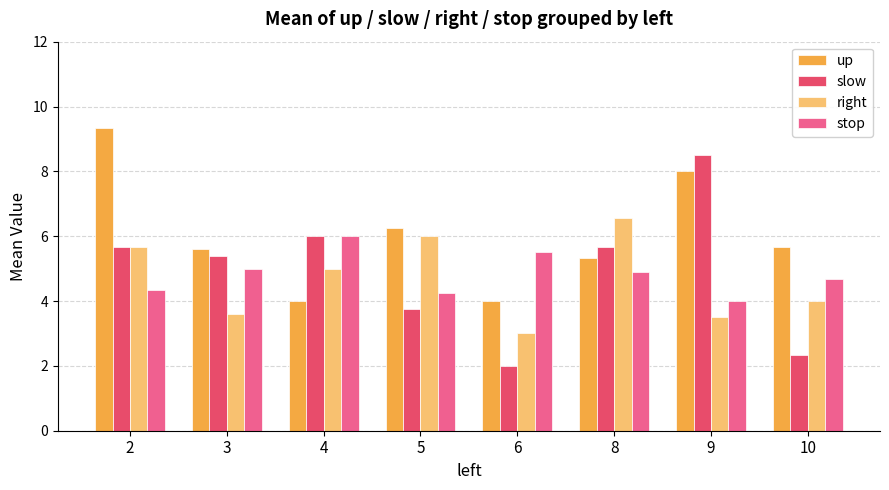

What is the value of the up bar at the 3rd from the left?

4.0